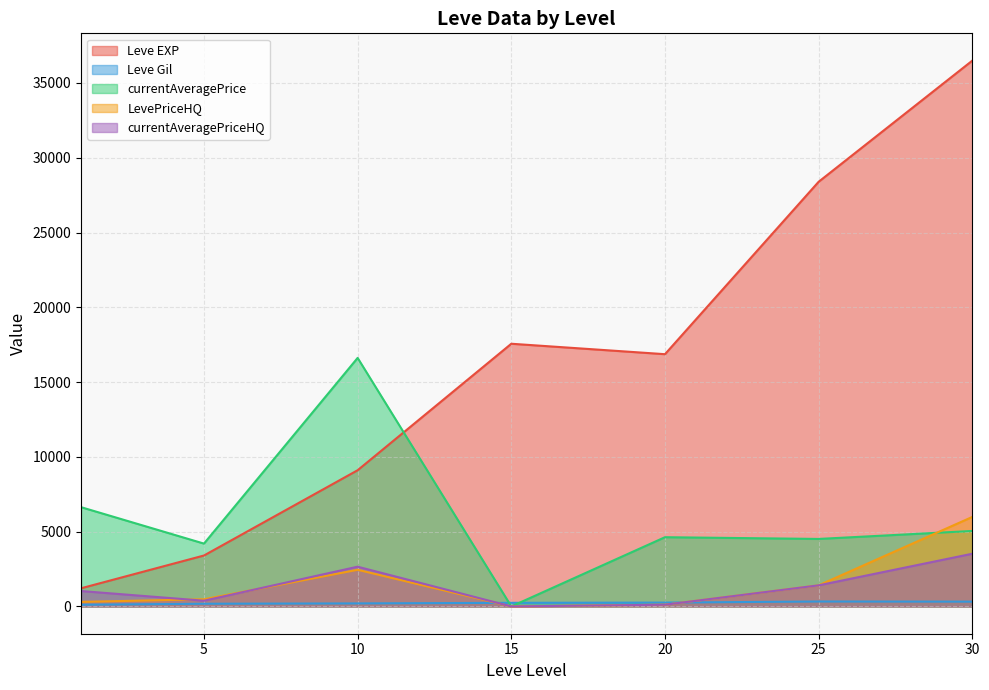

What is the spread (max minus min) of values at 25?

28063.7